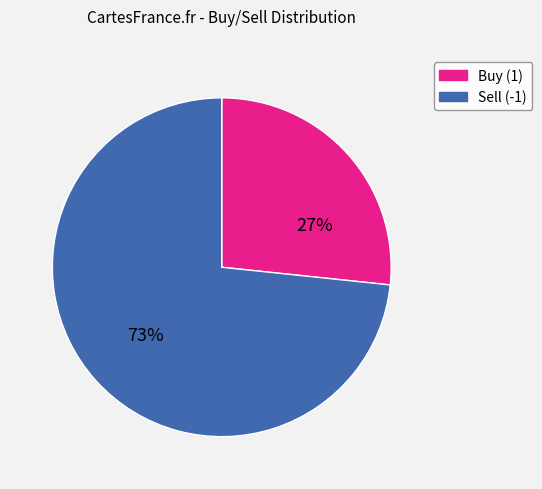

What is the smallest slice in the pie chart?

Buy (1)